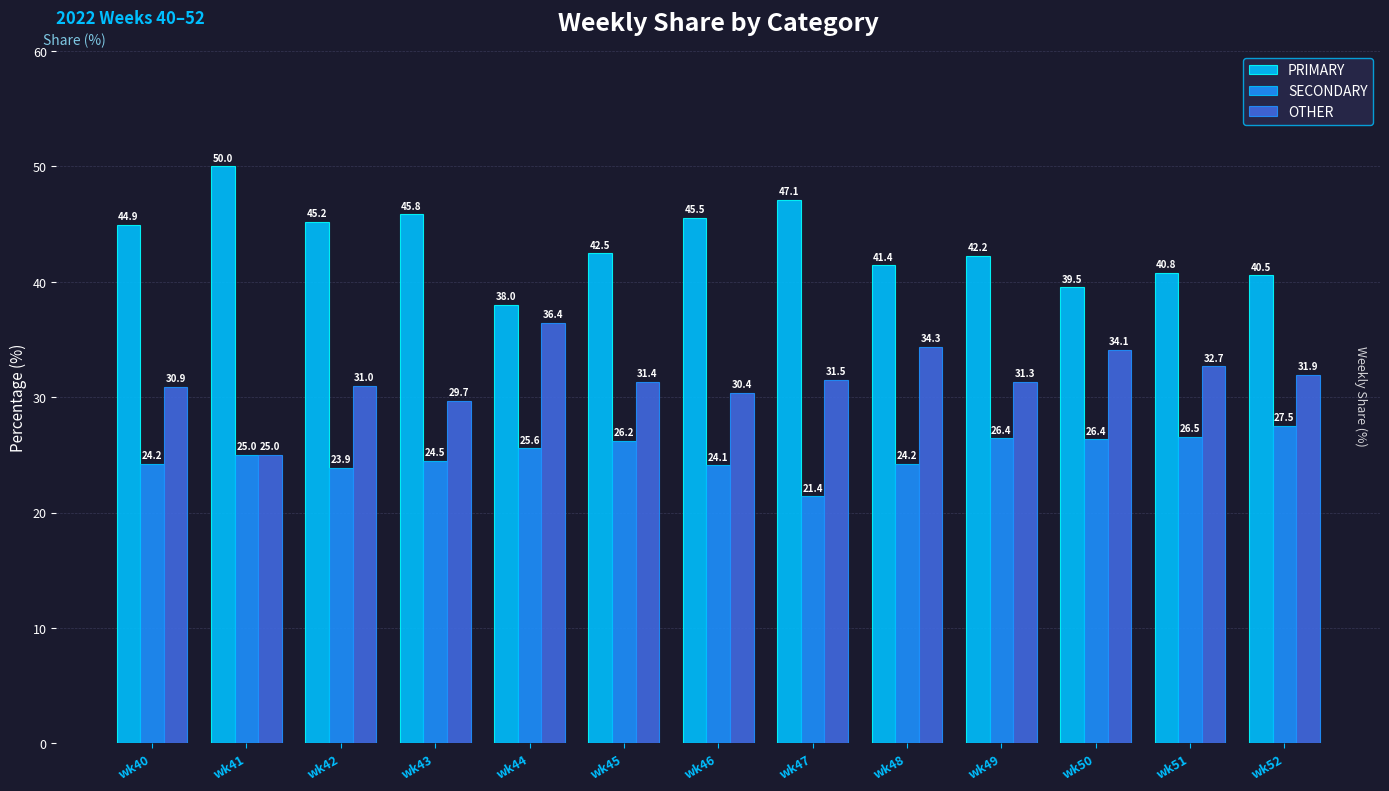

How many bars are there in total?

39